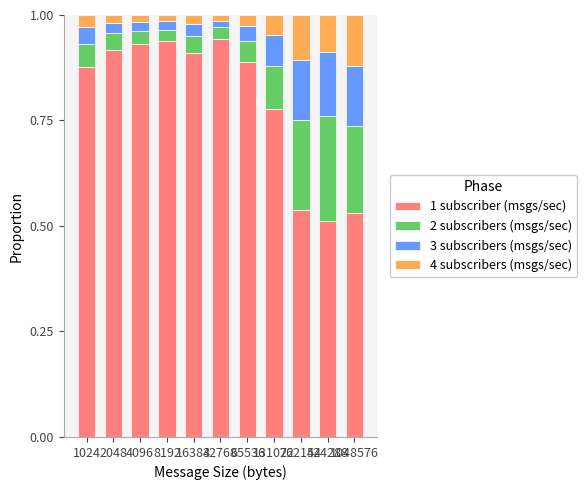

Which has a higher value, 131072 or 65536?

65536